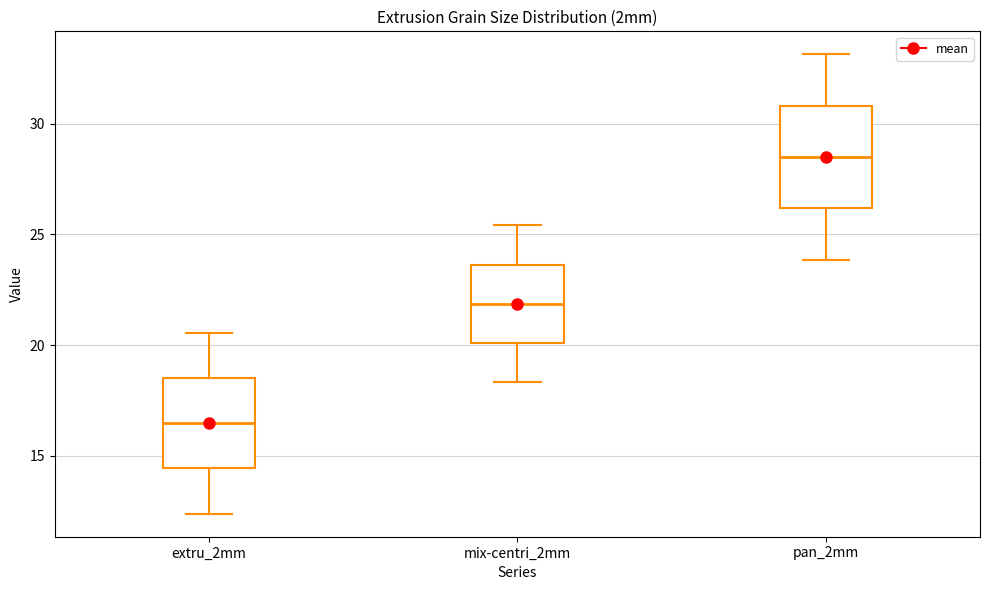

Where does the median line of the box for mix-centri_2mm sit on the y-axis? The values are not printed on the chart, so give them approximately, as read against the axis.

22.0